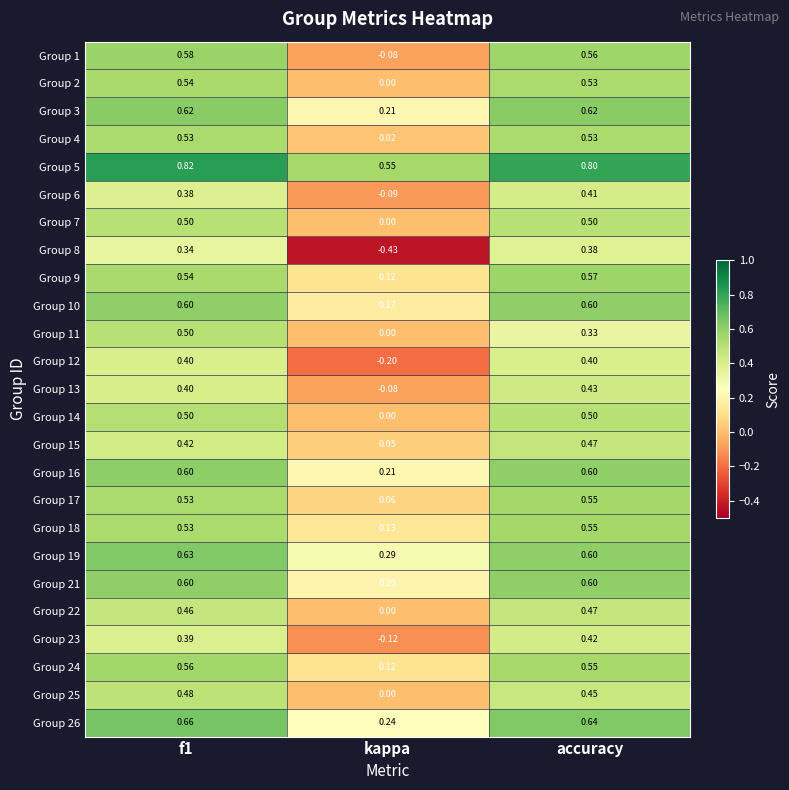

At which category does the chart reach its minimum across all series?

kappa